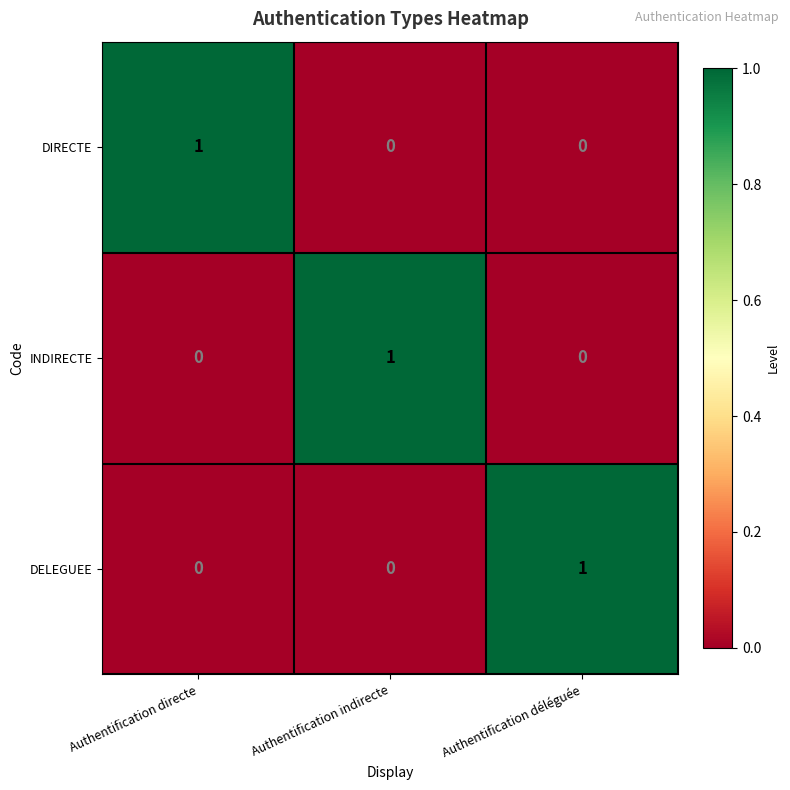

At which label does INDIRECTE reach its peak?

Authentification indirecte